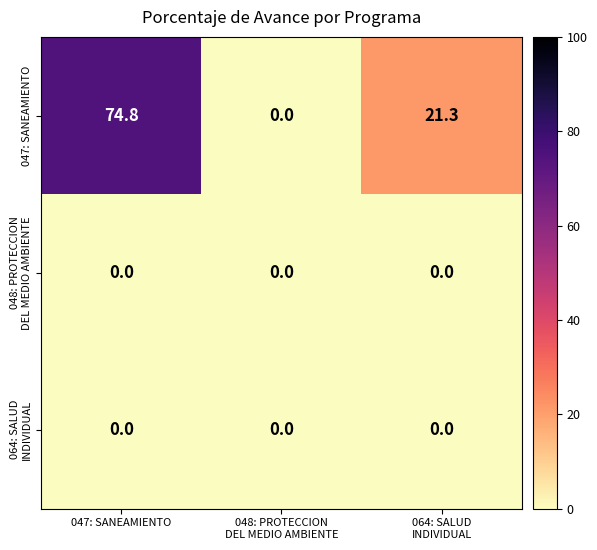

Which series has the widest spread of values?

047: SANEAMIENTO